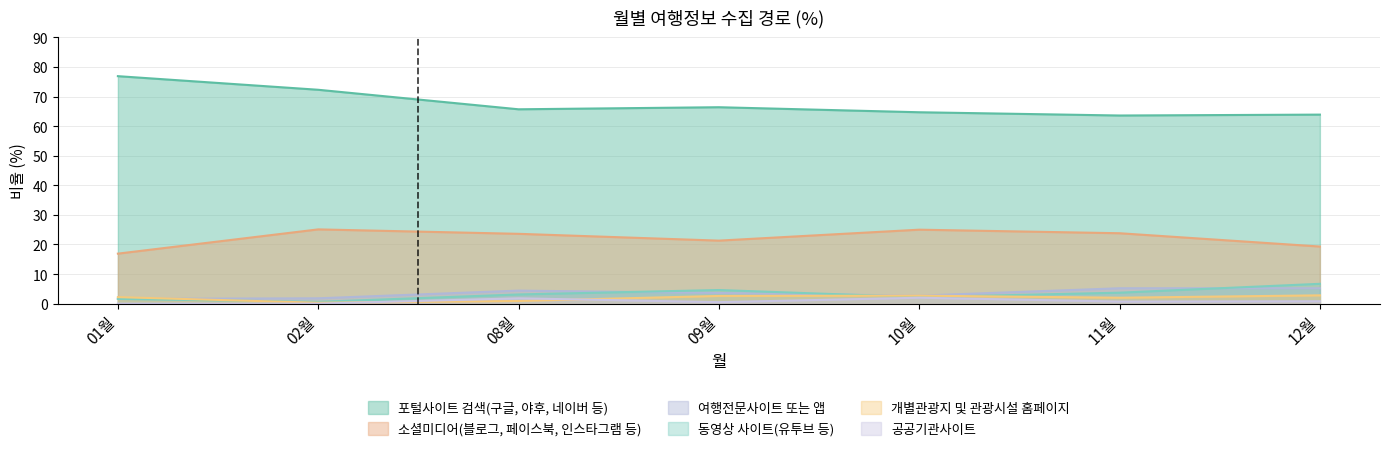

How many lines are shown in the chart?

6